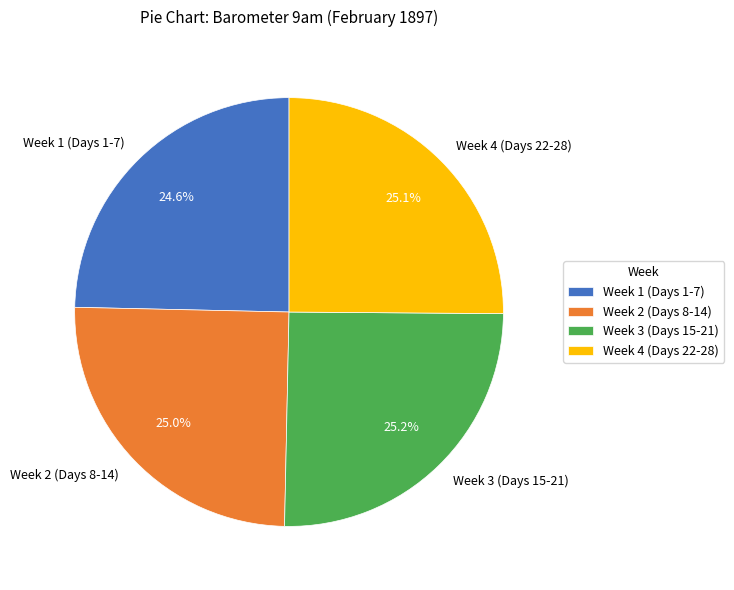

What portion of the pie excludes Week 4 (Days 22-28)?

74.9%